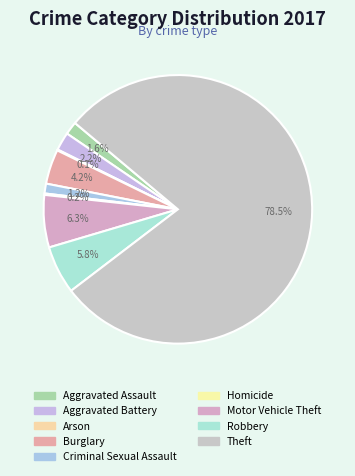

What is the largest slice in the pie chart?

Theft